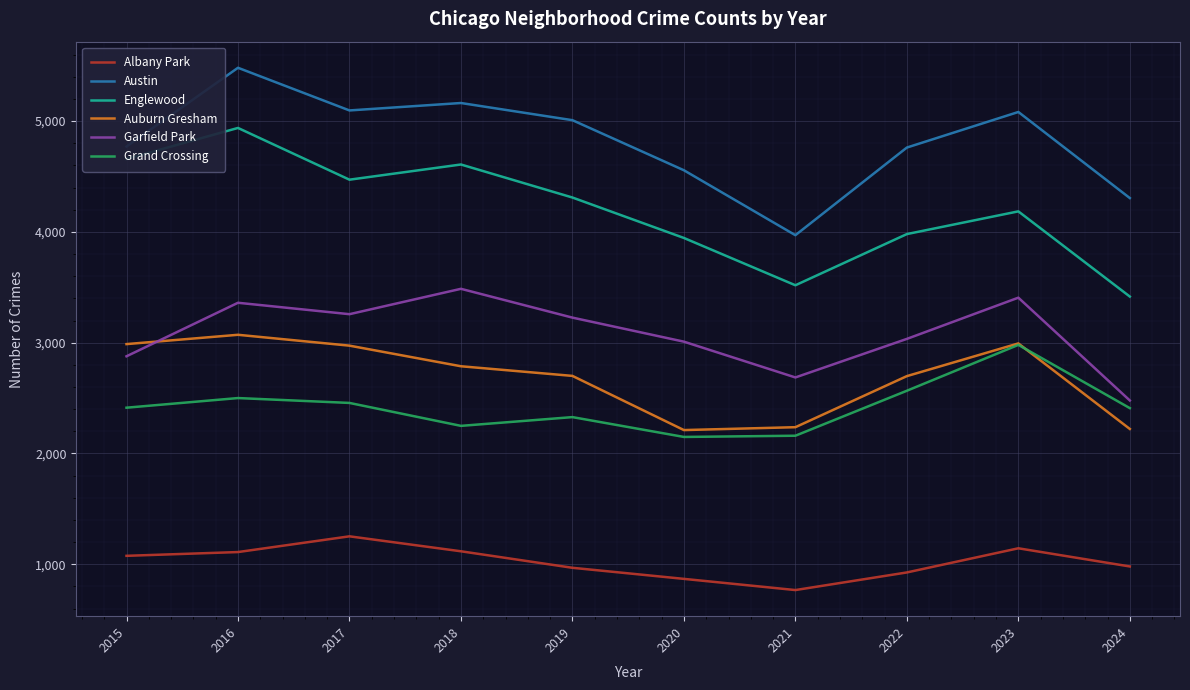

What is the difference between the maximum and minimum values in the Grand Crossing series?

831